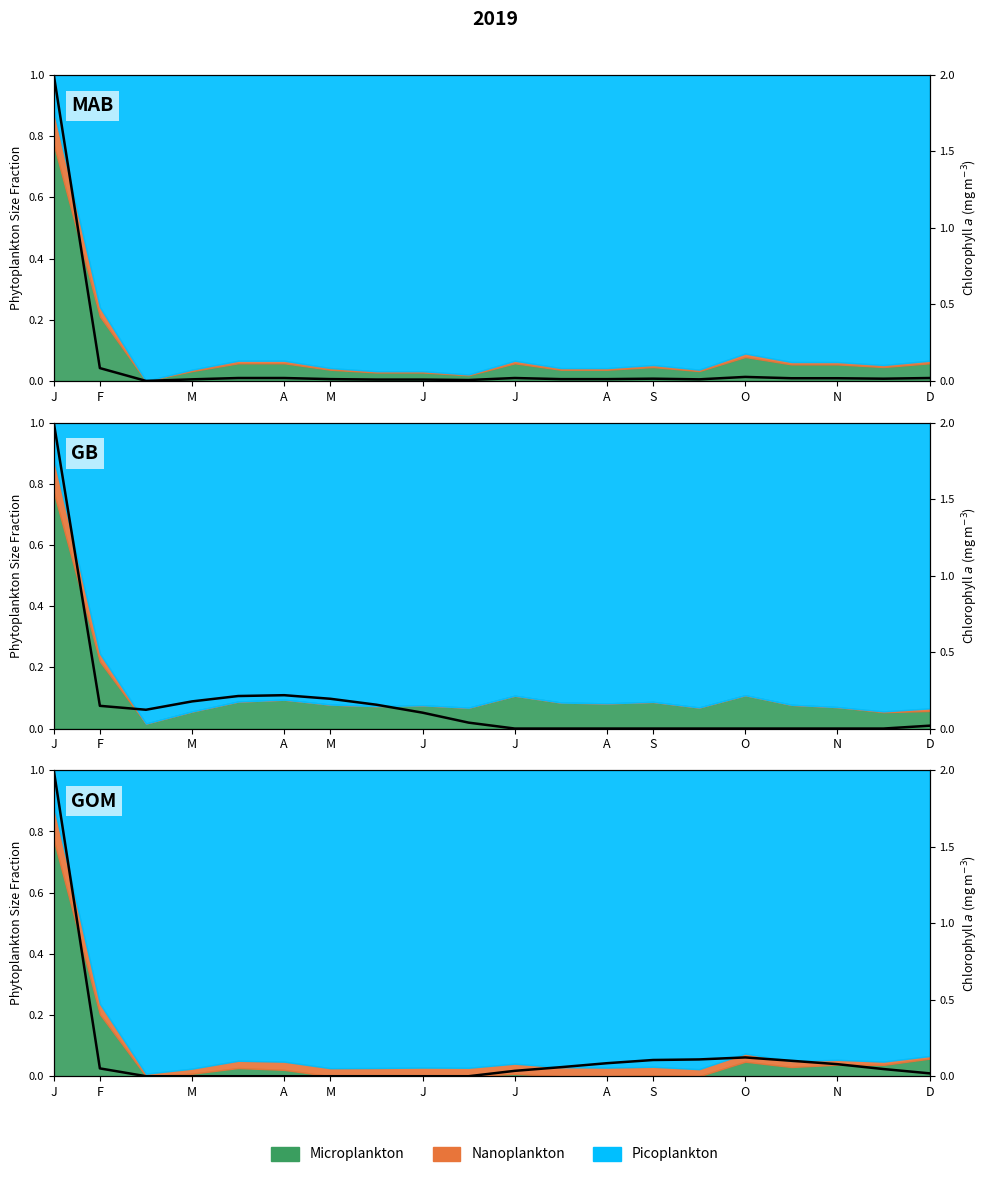

The chart shows a value of 0.1 at N. True or false?

False